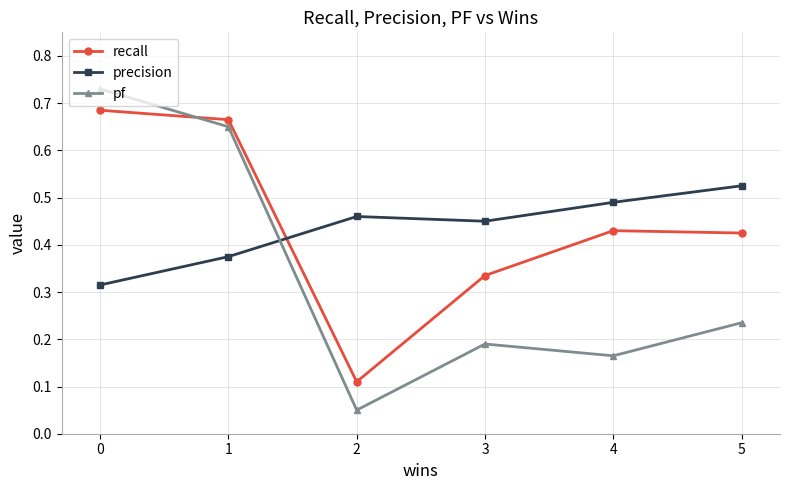

What is the sum of all precision values?

2.6